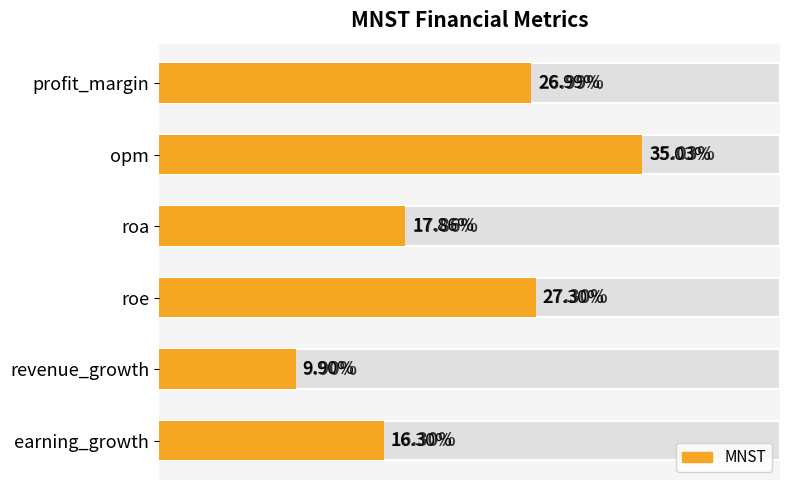

What is the ratio of the value at profit_margin to the value at revenue_growth?

2.7